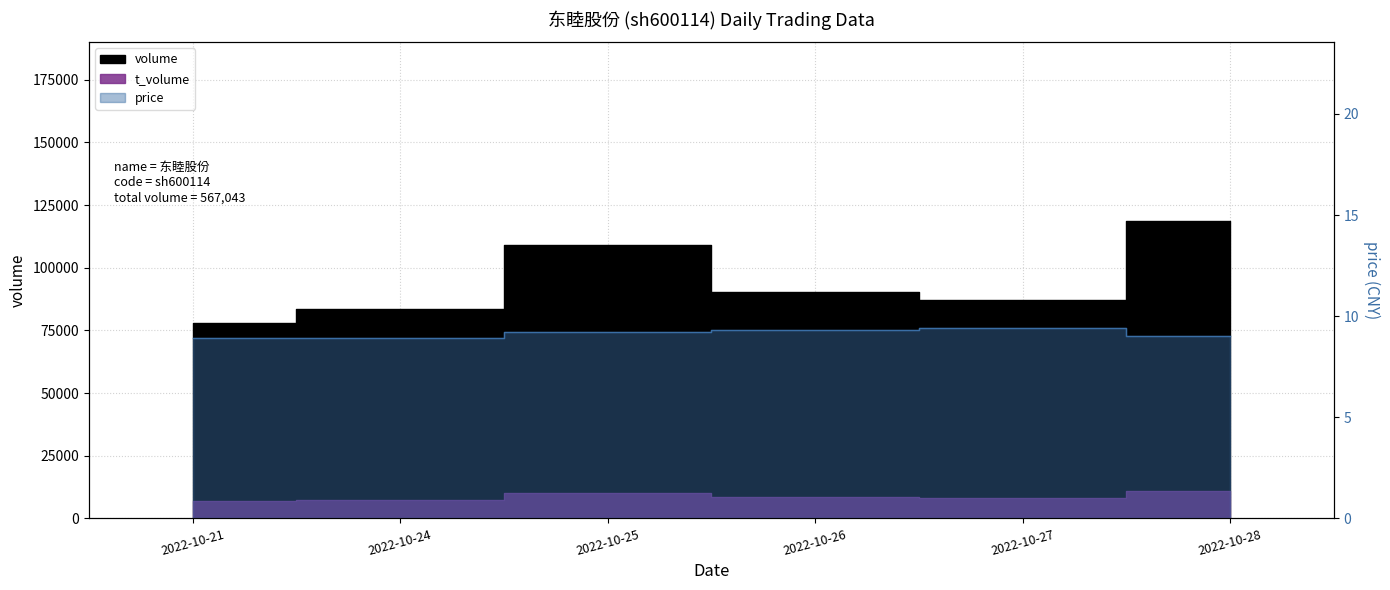

Which series has the largest total across all categories?

volume